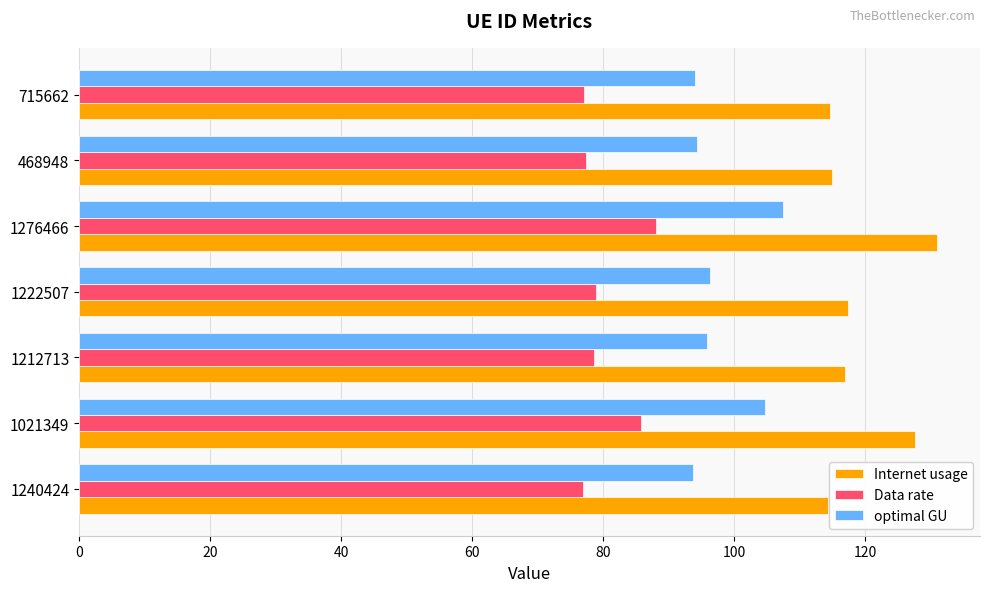

How many values in the optimal GU series are below 95?

3